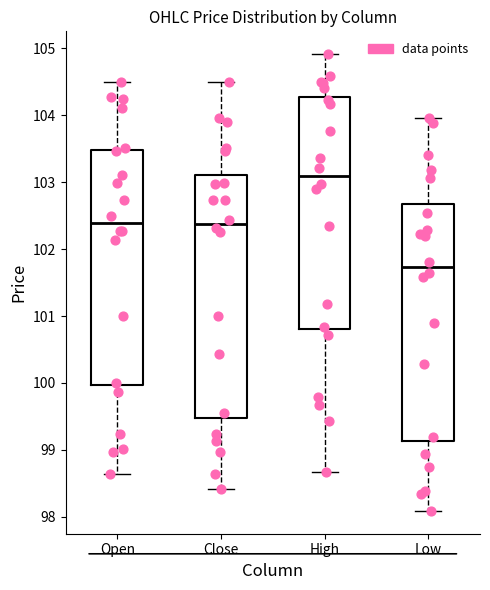

Reading left to right, transcribe this box plot: for each box, give where its median line is, the range the box spans, and where its two whiskers end, as read against the y-axis. The values are not printed on the chart, so give them approximately, as read against the axis.

Open: median 102.4, box 100.0 to 103.5, whiskers 98.6 to 104.5
Close: median 102.4, box 99.5 to 103.1, whiskers 98.4 to 104.5
High: median 103.1, box 100.8 to 104.3, whiskers 98.7 to 104.9
Low: median 101.7, box 99.1 to 102.7, whiskers 98.1 to 104.0